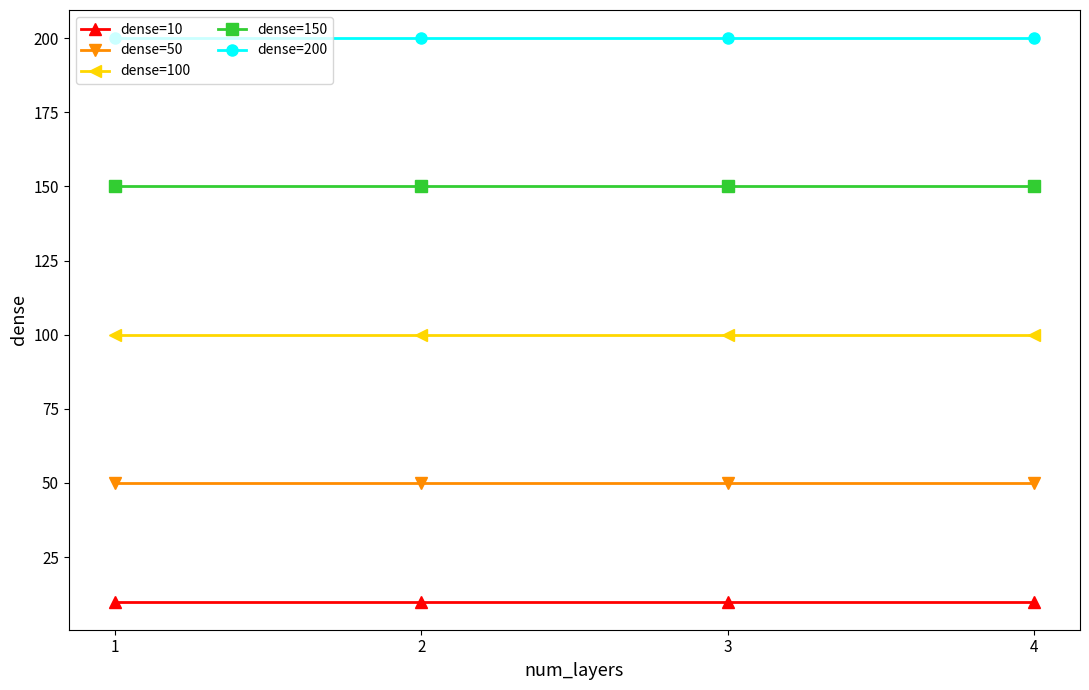

Reading left to right, what are all the values shown in this chart?

dense=10: 10	10	10	10
dense=50: 50	50	50	50
dense=100: 100	100	100	100
dense=150: 150	150	150	150
dense=200: 200	200	200	200